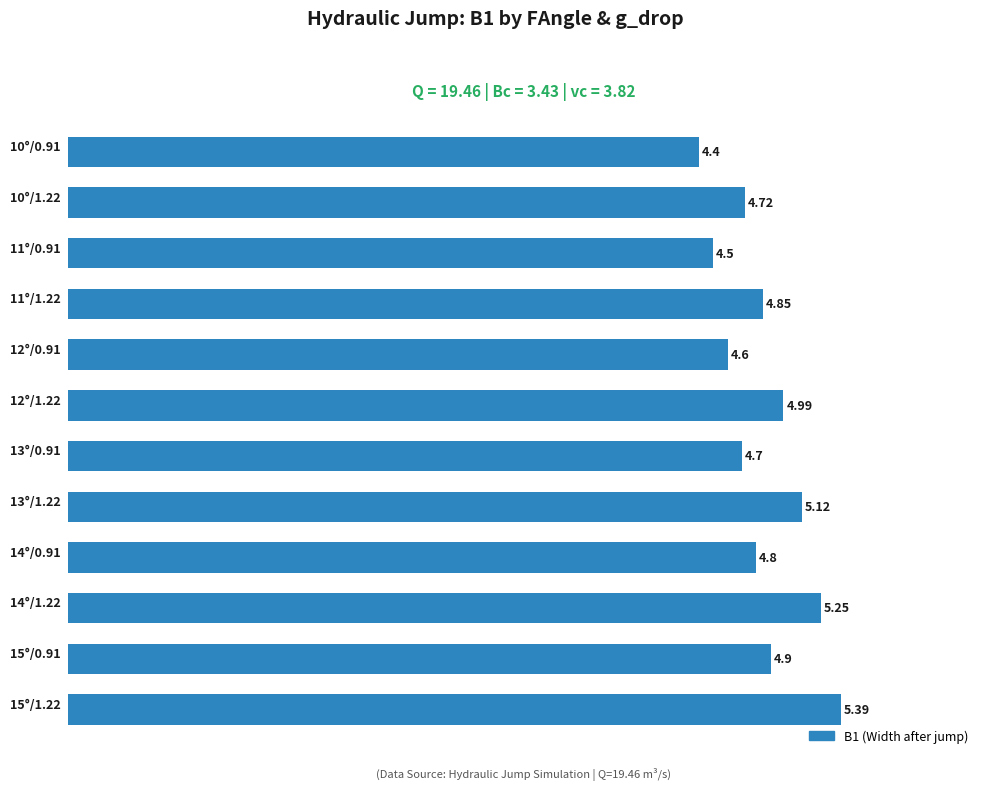

What is the difference between the maximum and minimum values?

1.0